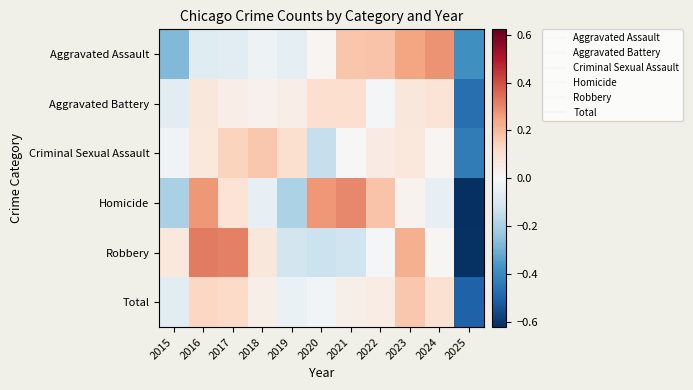

Between 2015 and 2019, which is larger?

2019